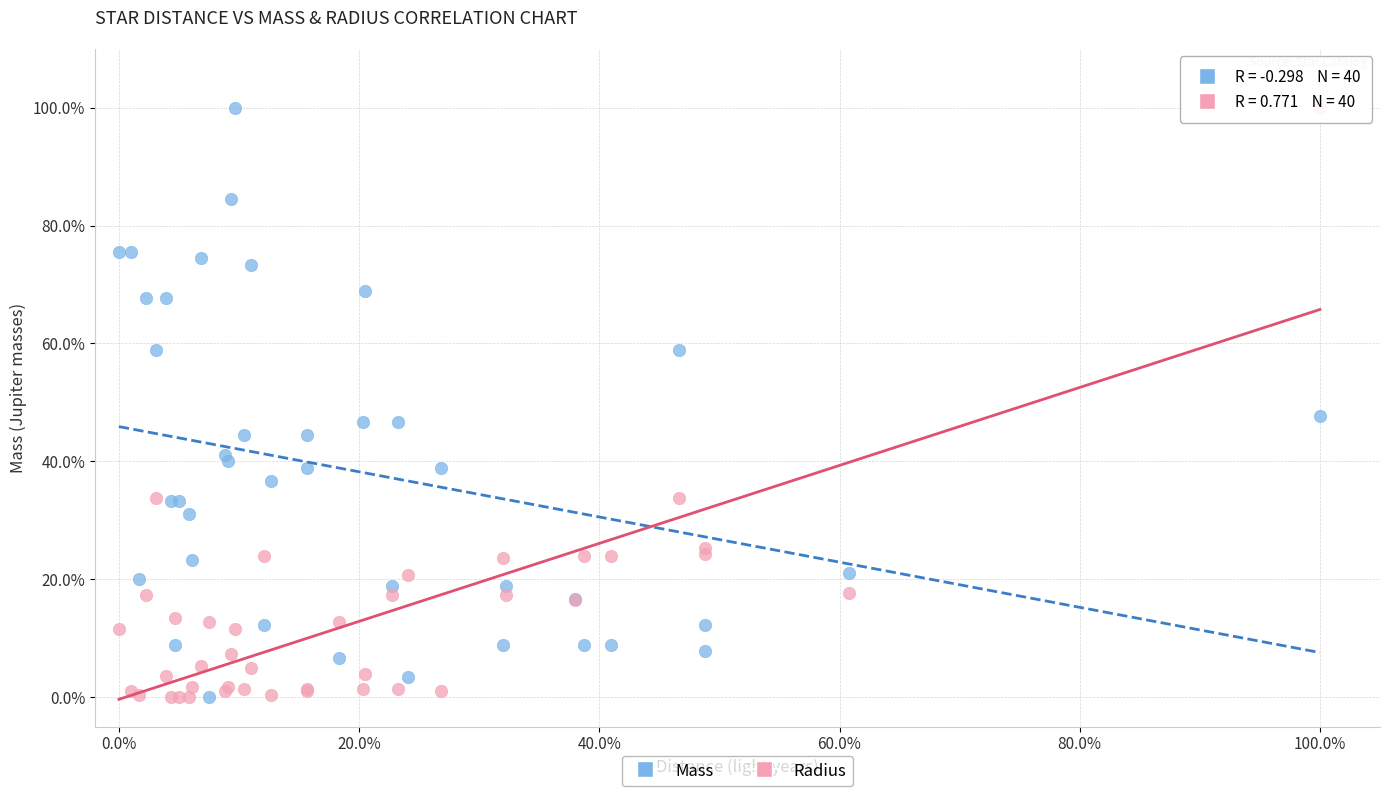

What are all the series names shown in the legend?

Mass, Radius